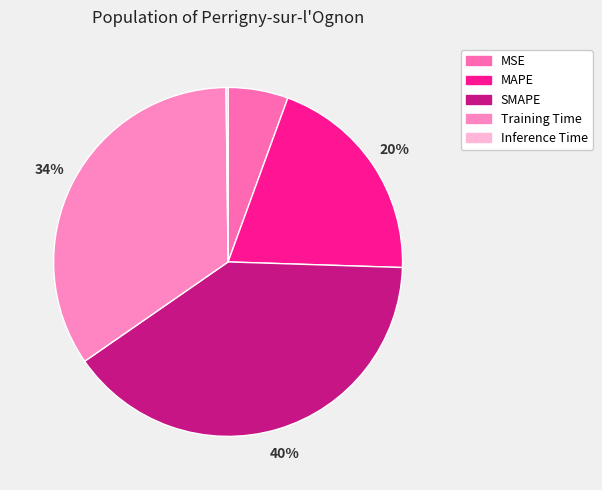

Does any single category account for the majority?

No